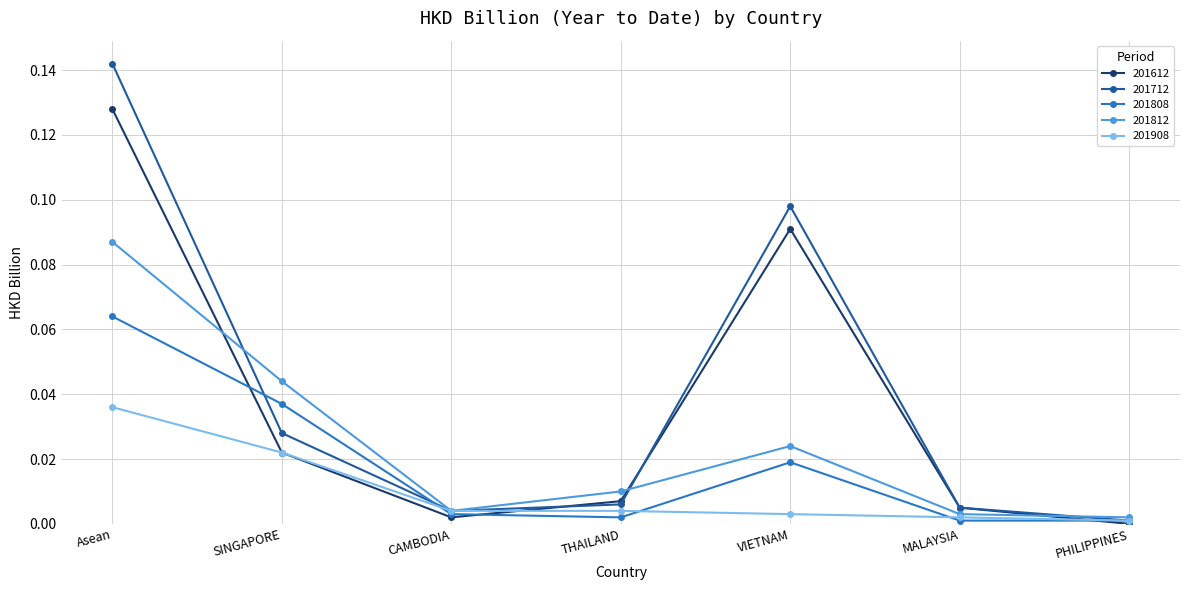

At which category is the sum across all series the highest?

Asean